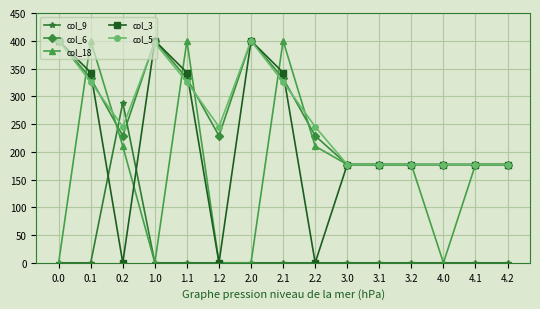

Is the value of col_3 at 1.0 greater than the value of col_18 at 4.0?

Yes